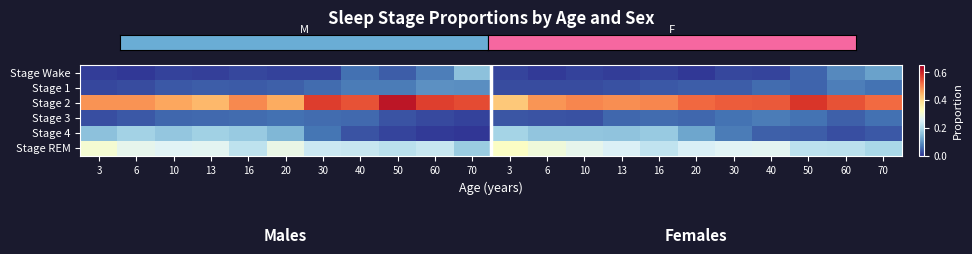

Which category has the highest value in the Stage REM series?

3